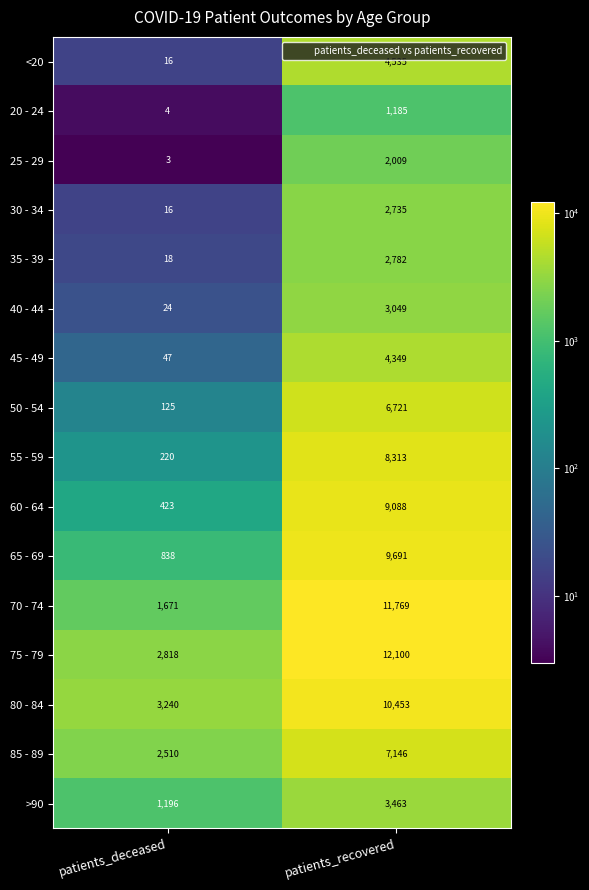

The 25 - 29 series shows 2009 at patients_recovered. True or false?

True